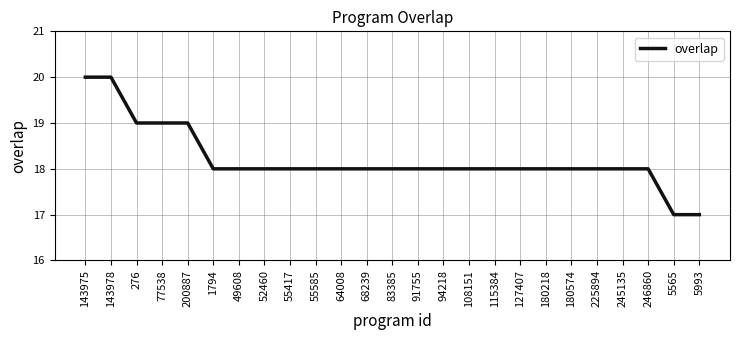

Reading left to right, what are all the values shown in this chart?

143975=20	143978=20	276=19	77538=19	200887=19	1794=18	49608=18	52460=18	55417=18	55585=18	64008=18	68239=18	83385=18	91755=18	94218=18	108151=18	115384=18	127407=18	180218=18	180574=18	225894=18	245135=18	246860=18	5565=17	5993=17